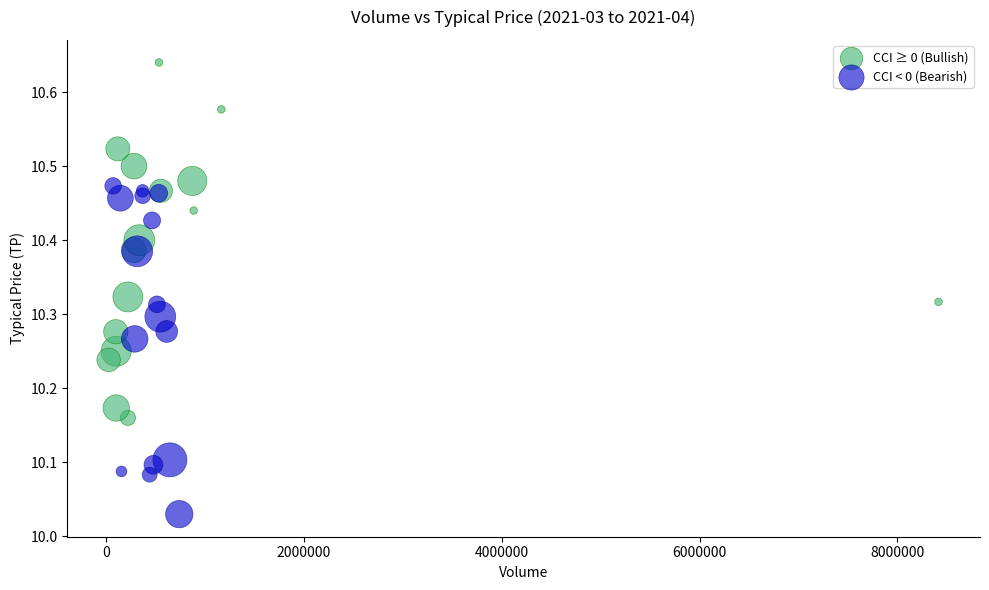

Which series reaches the maximum Y coordinate?

CCI ≥ 0 (Bullish)